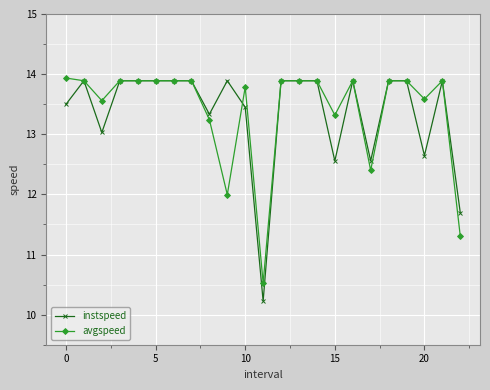

True or false: instspeed has more than 1 points higher than both neighbors.

True